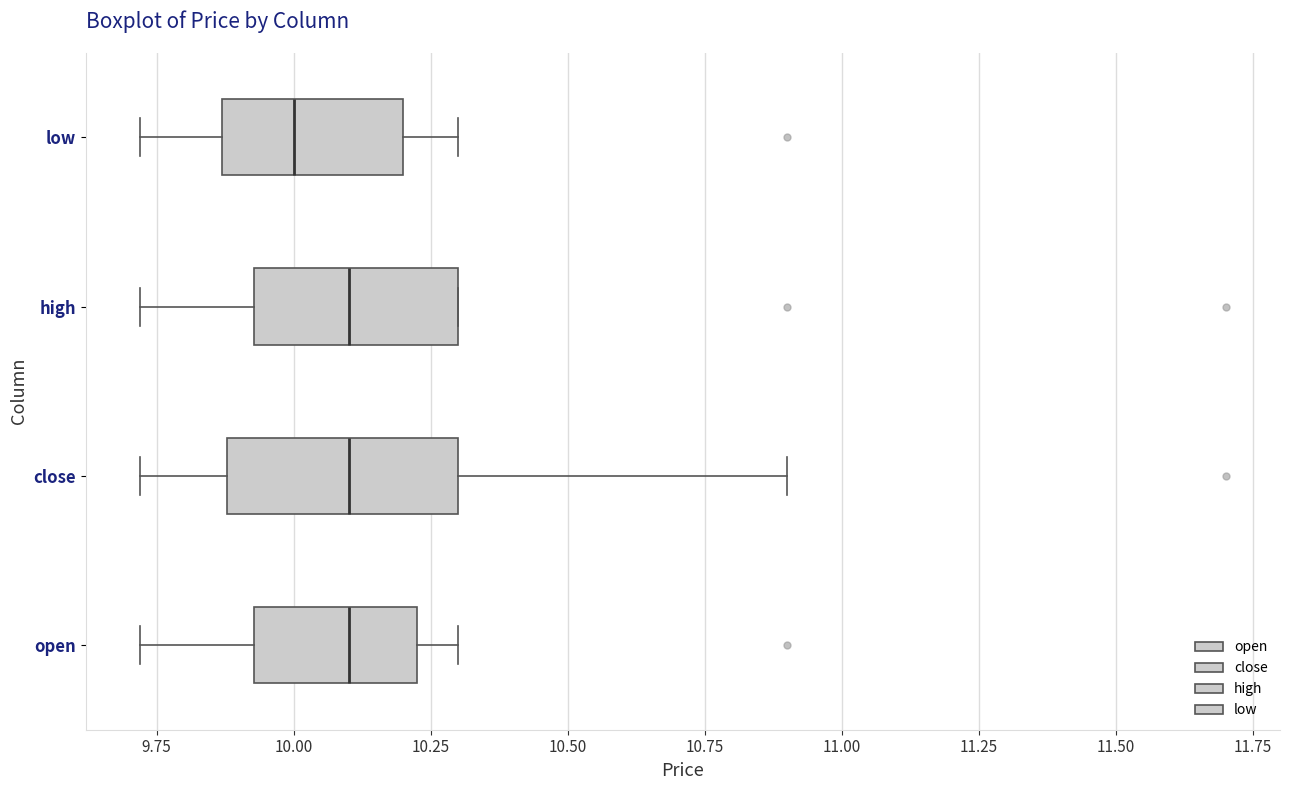

Reading bottom to top, read every box against the x-axis: the position of its median line, the range the box covers, and the ends of its whiskers. The values are not printed on the chart, so give them approximately, as read against the axis.

open: median 10.10, box 9.95 to 10.25, whiskers 9.70 to 10.30
close: median 10.10, box 9.90 to 10.30, whiskers 9.70 to 10.90
high: median 10.10, box 9.95 to 10.30, whiskers 9.70 to 10.30
low: median 10.00, box 9.85 to 10.20, whiskers 9.70 to 10.30